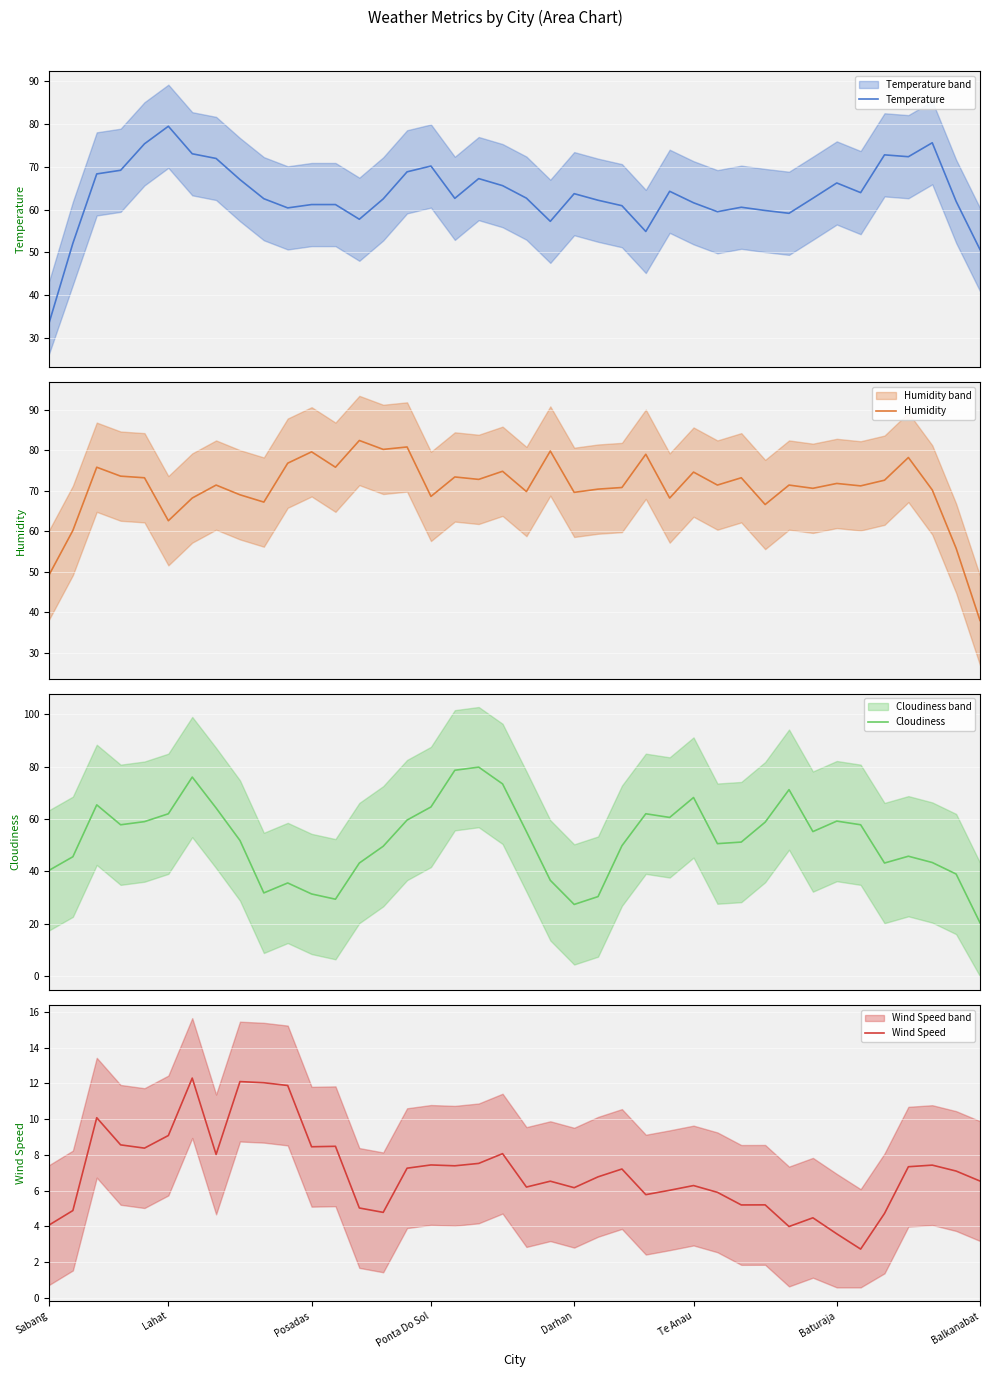

What is the value of the Wind Speed point at the 1st from the left?

4.1